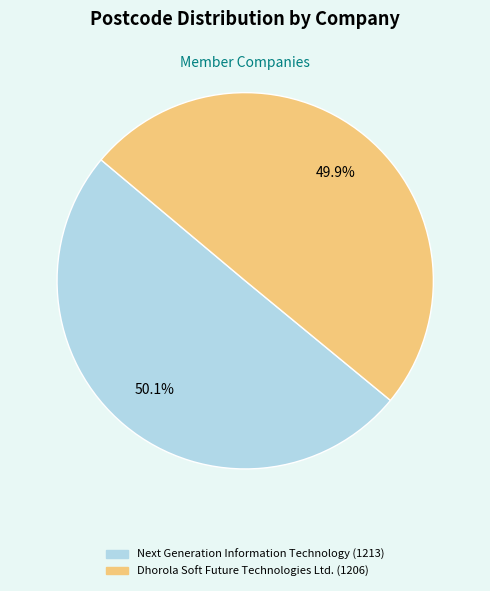

Does any single category account for the majority?

Yes